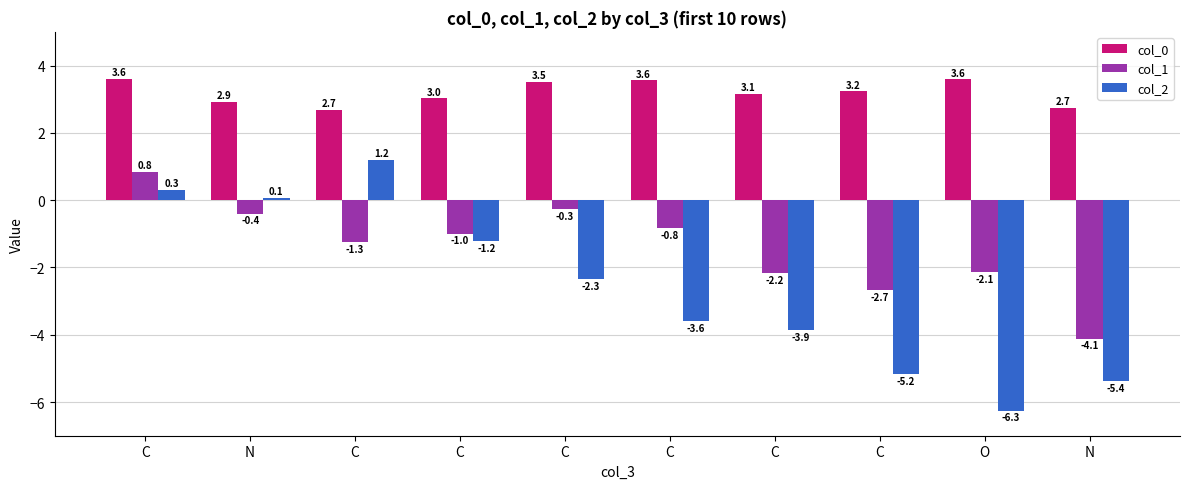

At how many categories does at least one series exceed -1?

10